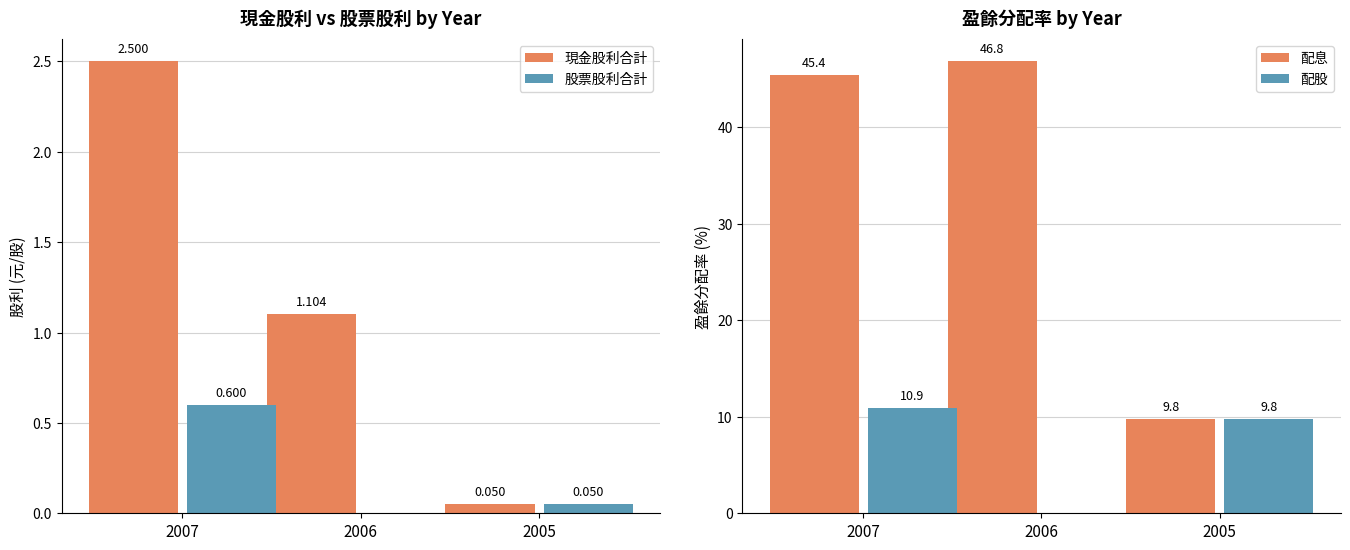

What is the spread (max minus min) of values at 2007?

44.8